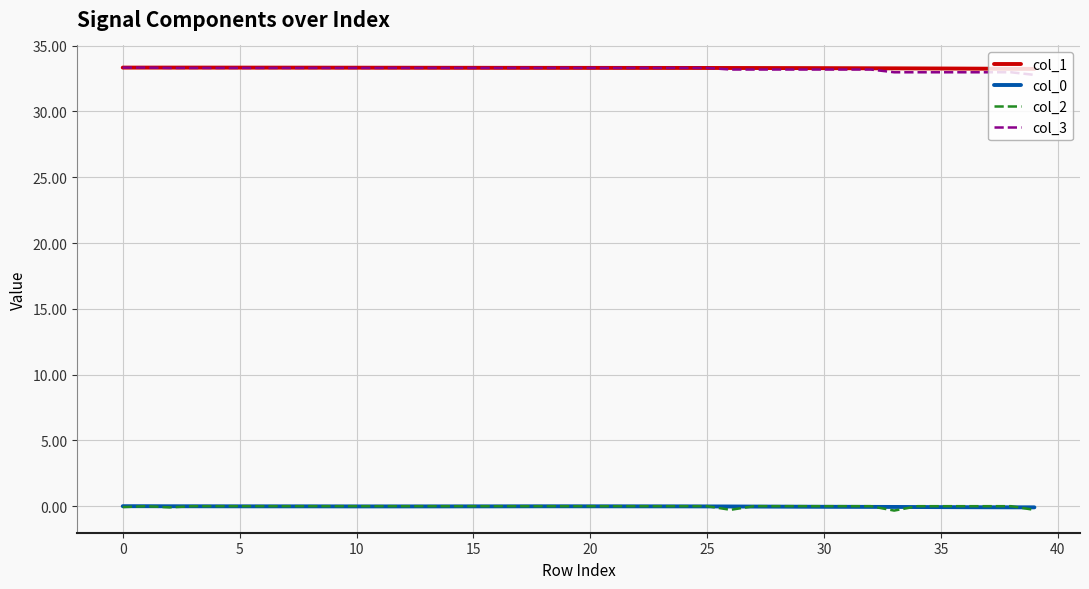

What is the lowest value of the col_0 series?

-0.1